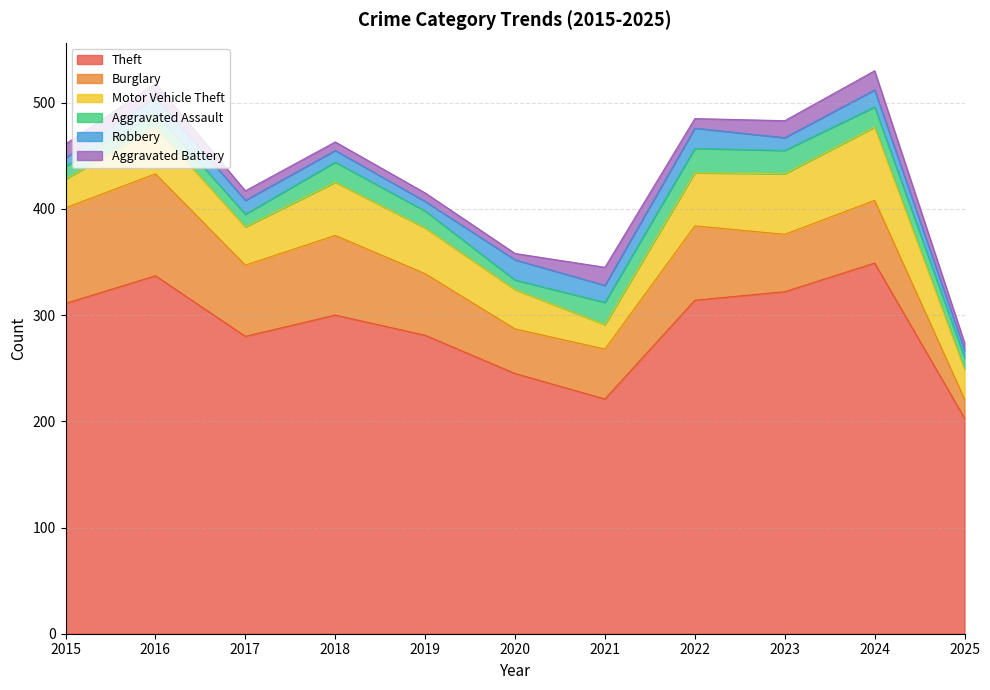

List the series in order of their peak value, lowest first.

Aggravated Battery, Robbery, Aggravated Assault, Motor Vehicle Theft, Burglary, Theft